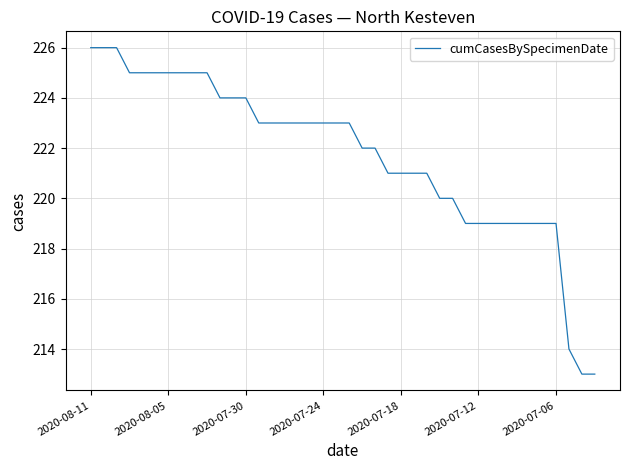

Reading right to left, transcribe all the data shown in this chart.

213	213	214	219	219	219	219	219	219	219	219	220	220	221	221	221	221	222	222	223	223	223	223	223	223	223	223	224	224	224	225	225	225	225	225	225	225	226	226	226